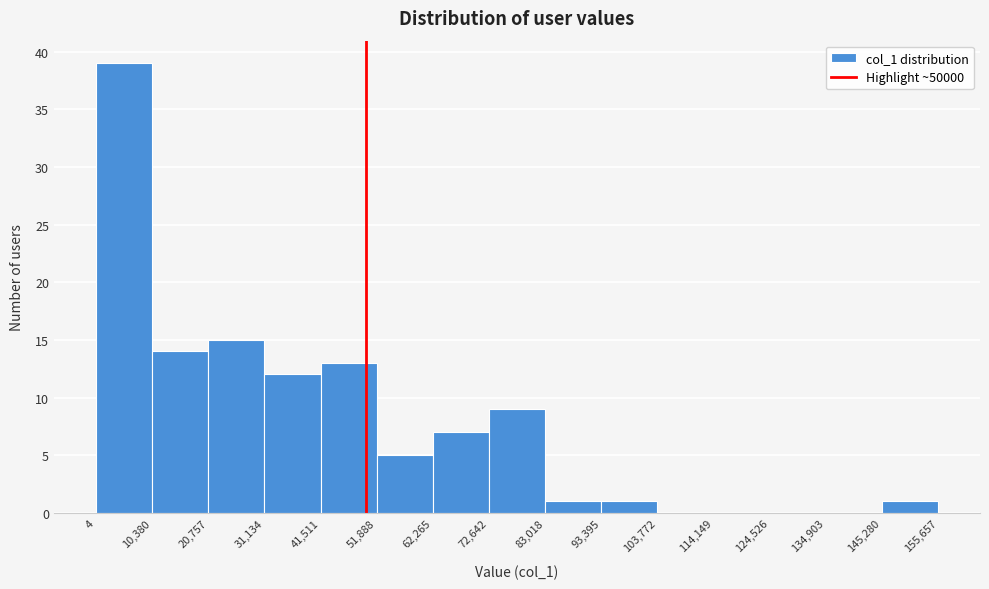

Which range on the x-axis has the tallest bar?

4 to 10,380